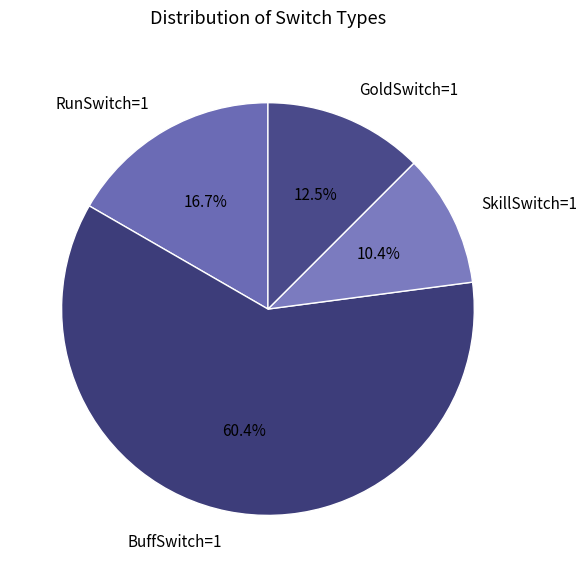

Is the sum of RunSwitch=1 and GoldSwitch=1 greater than half?

No